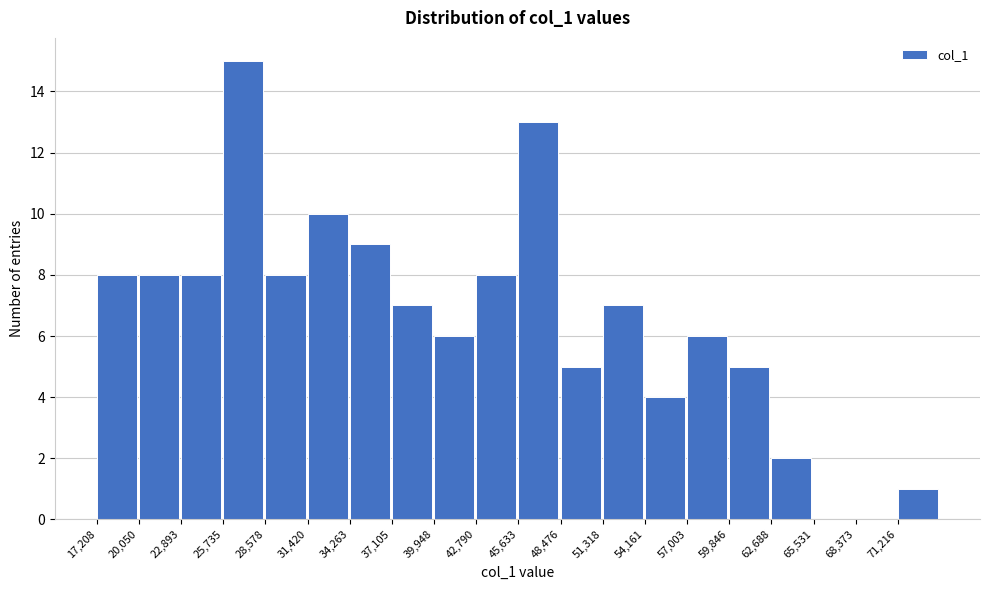

Reading left to right, transcribe this chart: for each bar, give the range it covers on the x-axis and its height. Neither the bar edges nor the heights are printed on the chart, so give them approximately, as read against the axes.

17000 to 20000: 8
20000 to 23000: 8
23000 to 25500: 8
25500 to 28500: 15
28500 to 31500: 8
31500 to 34500: 10
34500 to 37000: 9
37000 to 40000: 7
40000 to 43000: 6
43000 to 45500: 8
45500 to 48500: 13
48500 to 51500: 5
51500 to 54000: 7
54000 to 57000: 4
57000 to 60000: 6
60000 to 62500: 5
62500 to 65500: 2
65500 to 68500: 0
68500 to 71000: 0
71000 to 74000: 1